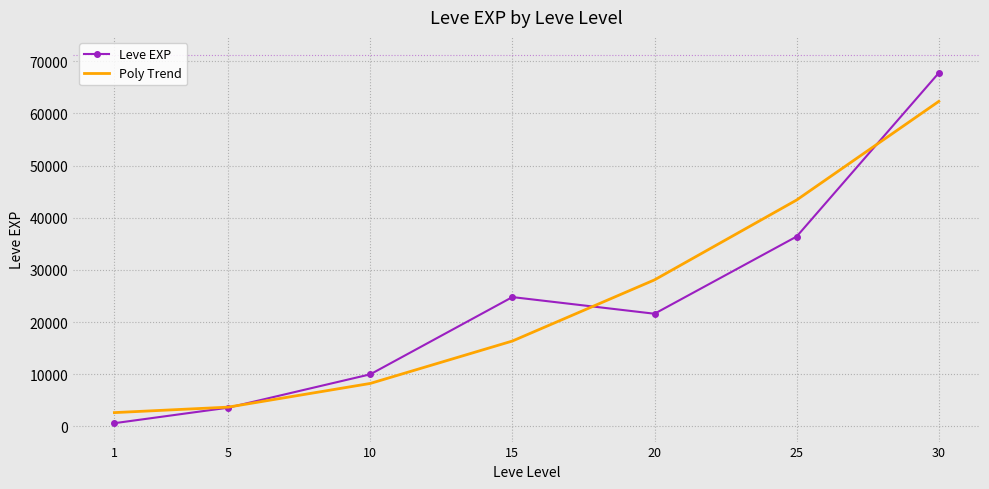

What is the lowest value of the Poly Trend series?

2656.7